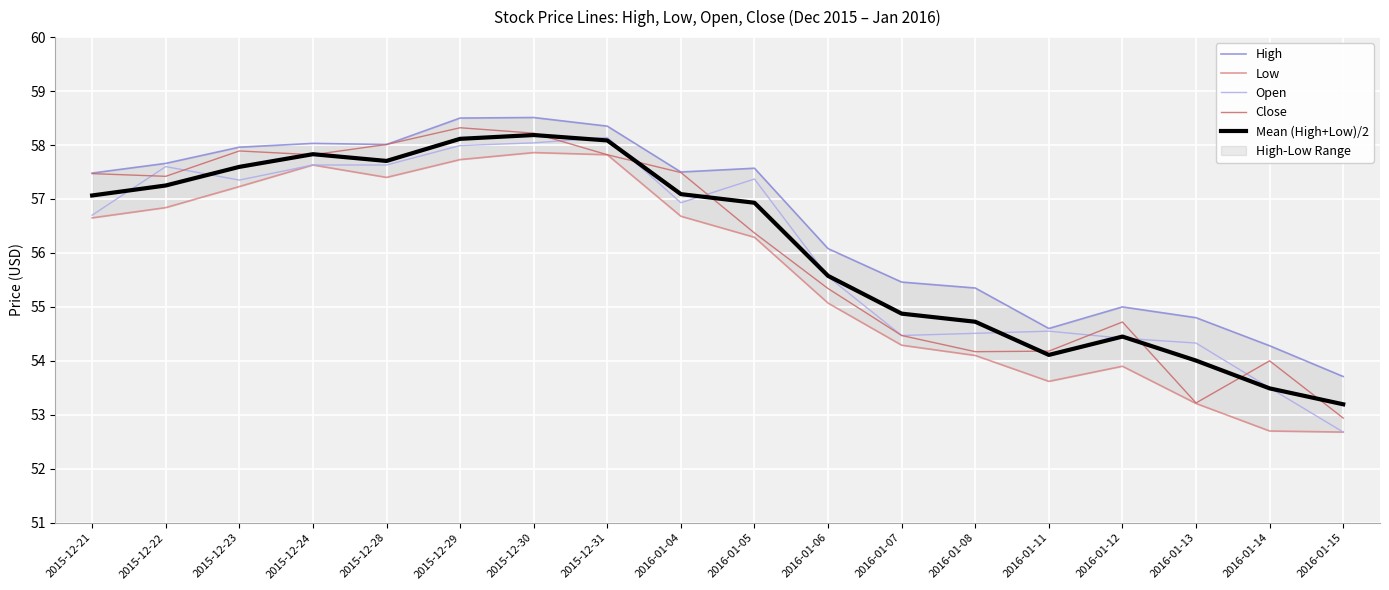

What is the value of the Close point at the 4th from the left?

57.8